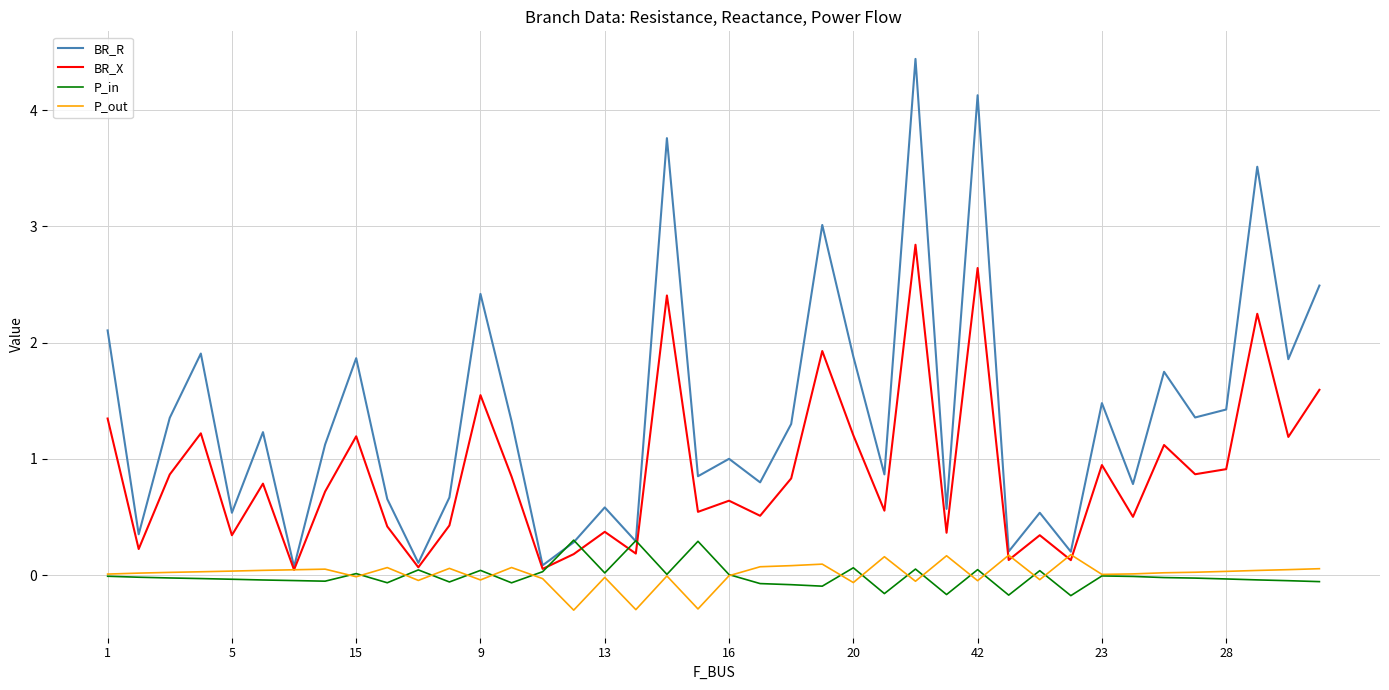

Does the chart have visible grid lines?

Yes